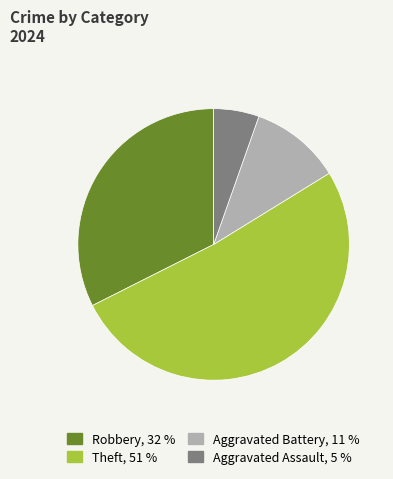

Is there any slice that represents more than half of the pie?

Yes